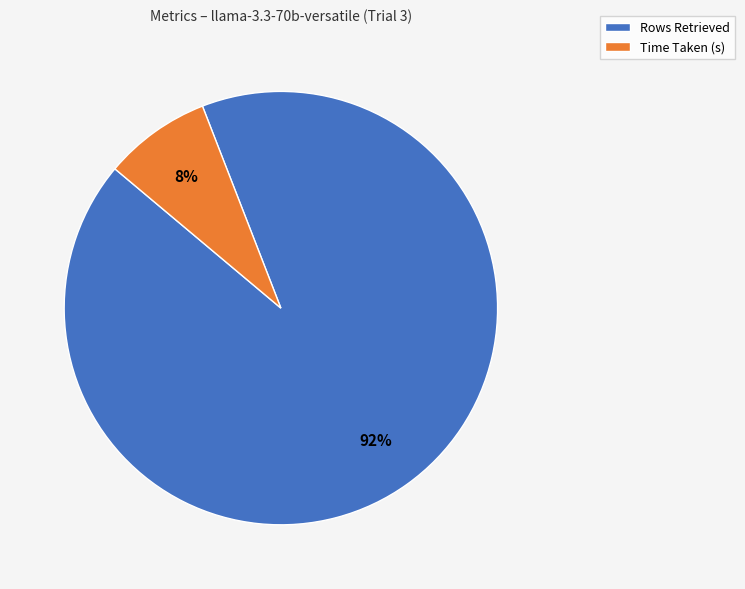

Which slice is the smallest?

Time Taken (s)